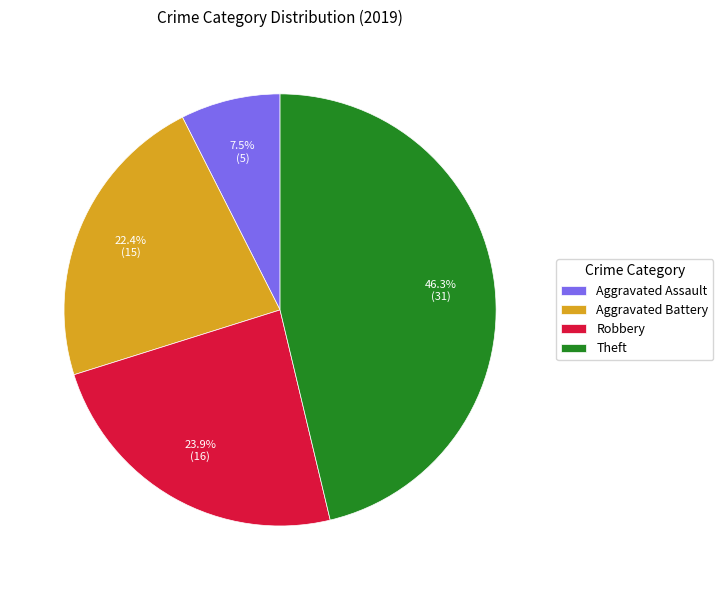

What portion of the pie excludes Robbery?

76.1%